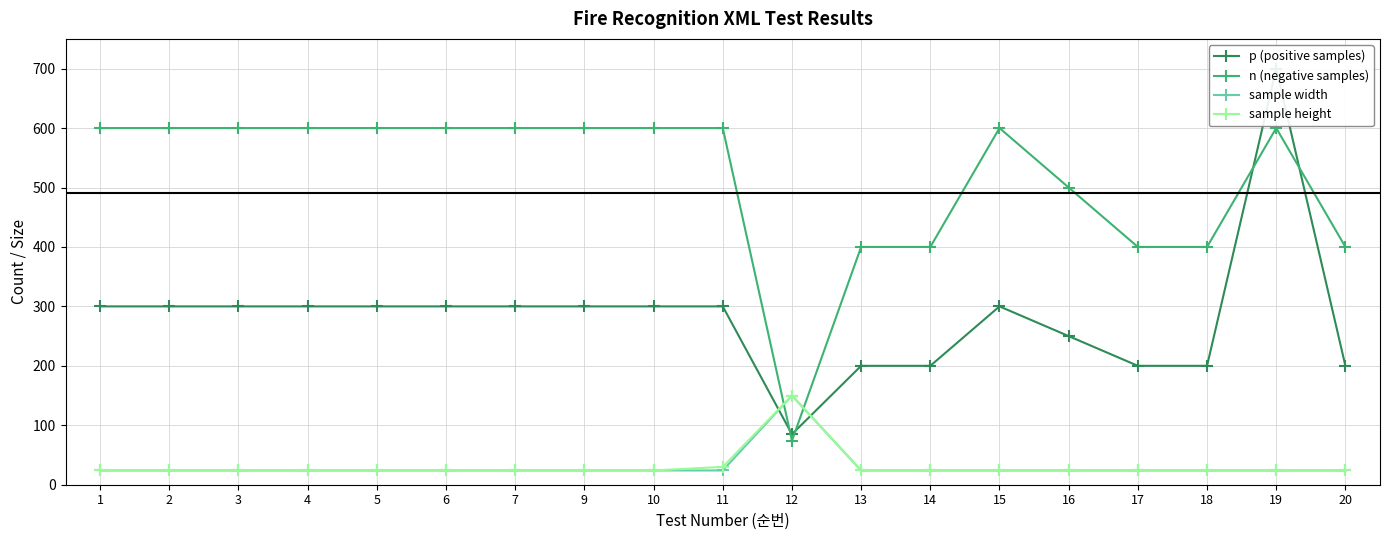

Reading left to right, what are all the values shown in this chart?

p (positive samples): 1=300	2=300	3=300	4=300	5=300	6=300	7=300	9=300	10=300	11=300	12=85	13=200	14=200	15=300	16=250	17=200	18=200	19=700	20=200
n (negative samples): 1=600	2=600	3=600	4=600	5=600	6=600	7=600	9=600	10=600	11=600	12=74	13=400	14=400	15=600	16=500	17=400	18=400	19=600	20=400
sample width: 1=24	2=24	3=24	4=24	5=24	6=24	7=24	9=24	10=24	11=24	12=150	13=24	14=24	15=24	16=24	17=24	18=24	19=24	20=24
sample height: 1=24	2=24	3=24	4=24	5=24	6=24	7=24	9=24	10=24	11=30	12=150	13=24	14=24	15=24	16=24	17=24	18=24	19=24	20=24